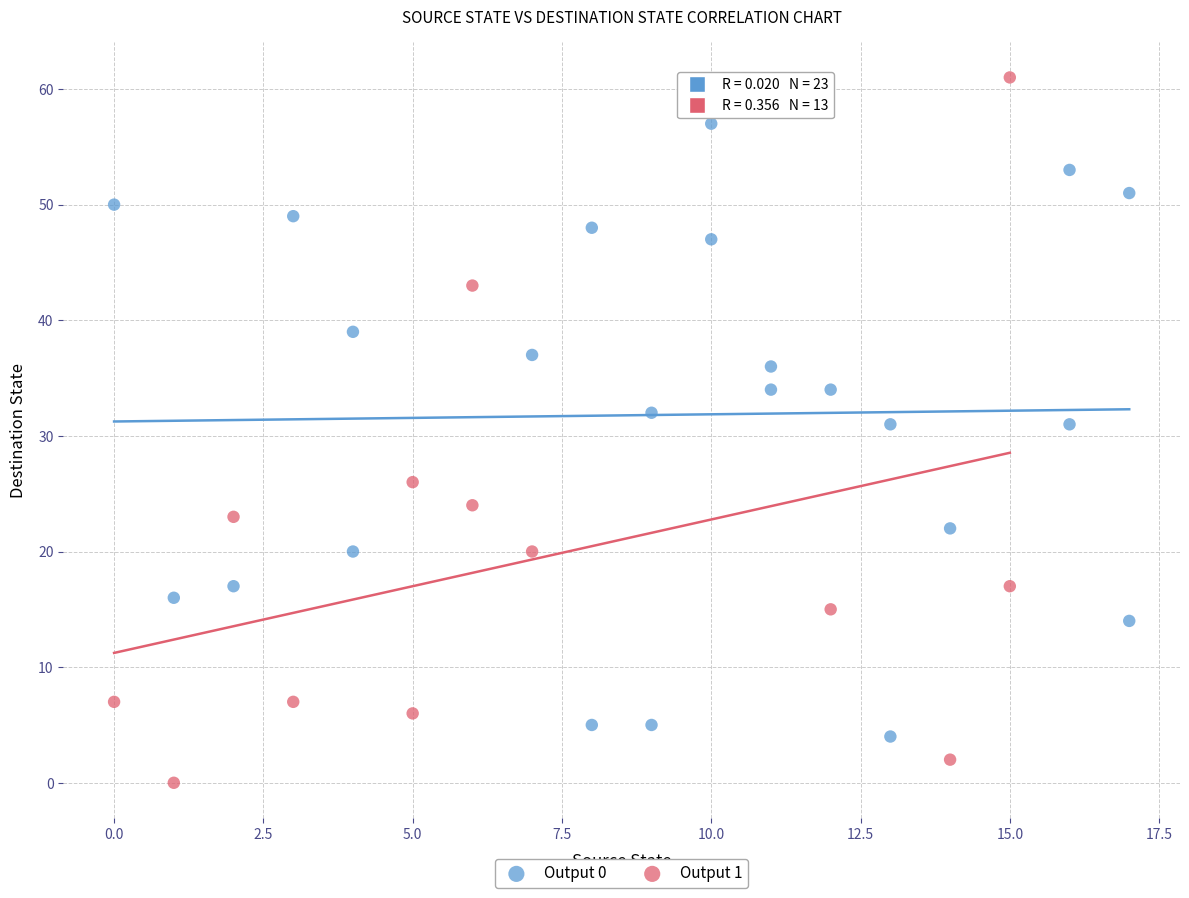

Which series has the largest Y range (max minus min)?

Output 1